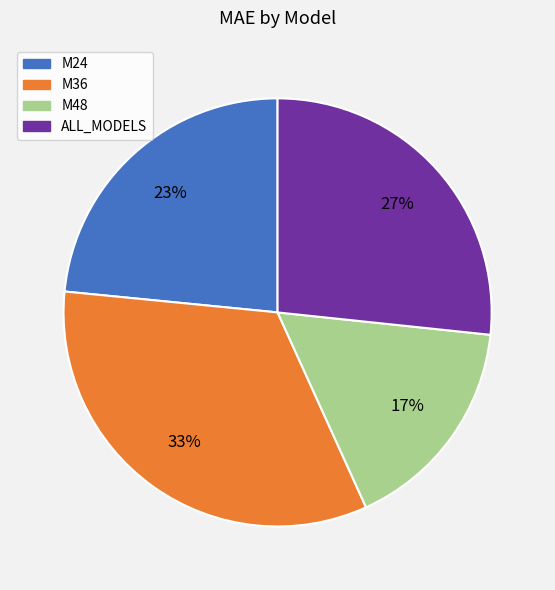

Which has a higher value, M36 or M48?

M36